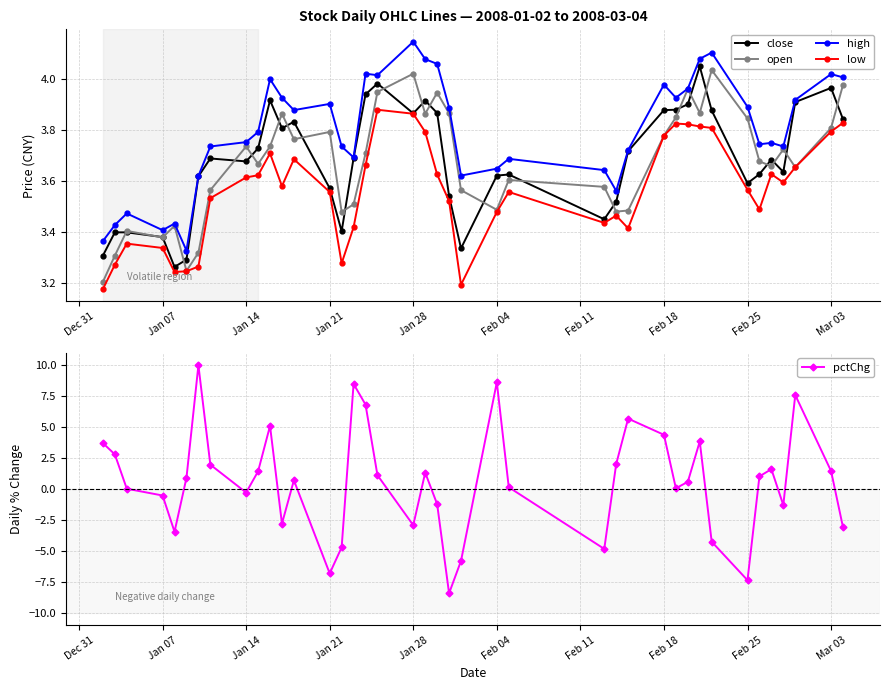

How many interior local valleys does the high series have?

10